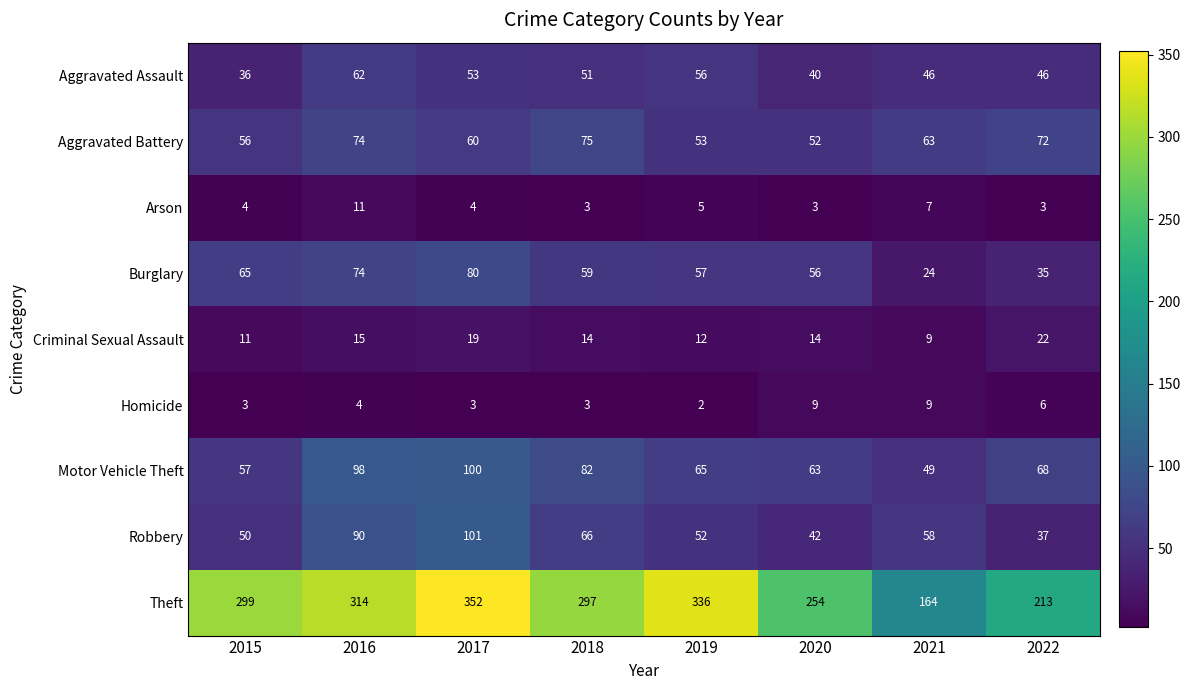

How many categories are shown in the chart?

8